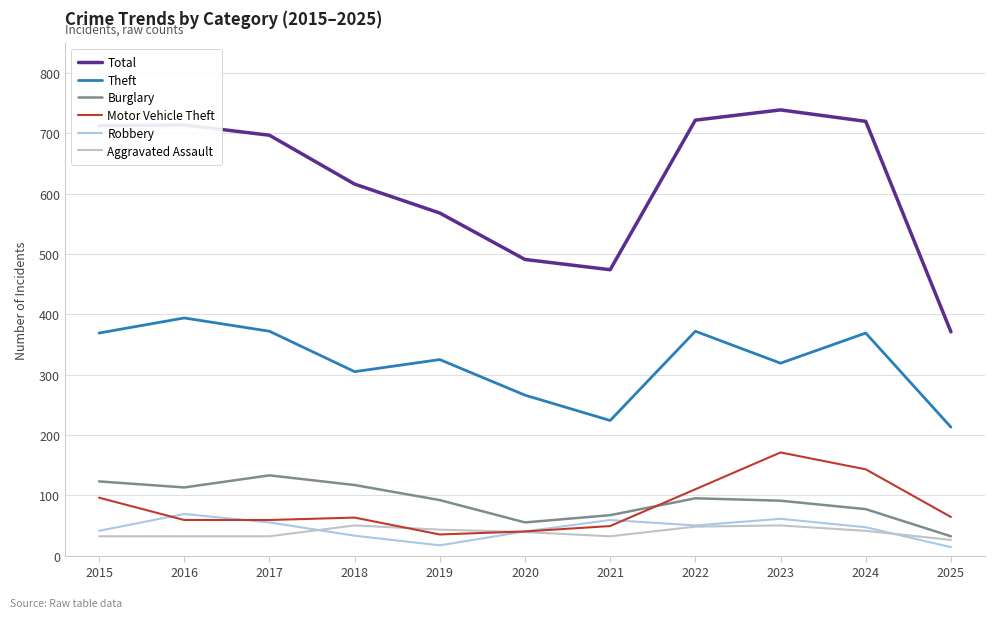

What is the total value across all series at 2015?

1374